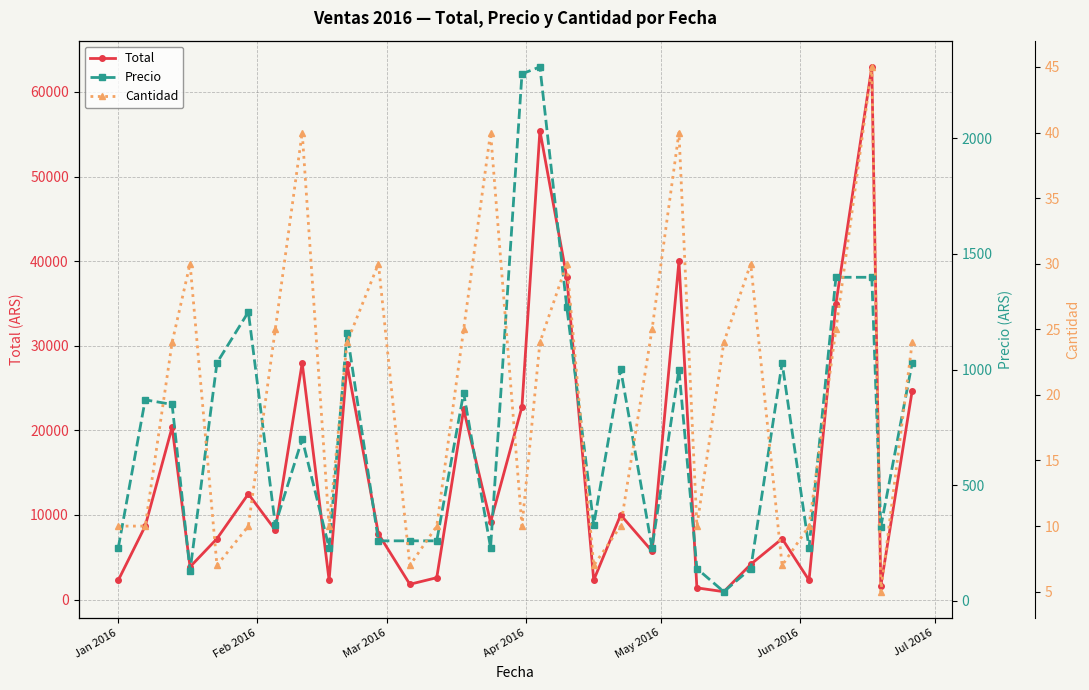

How many data points in Cantidad are above 24?

12